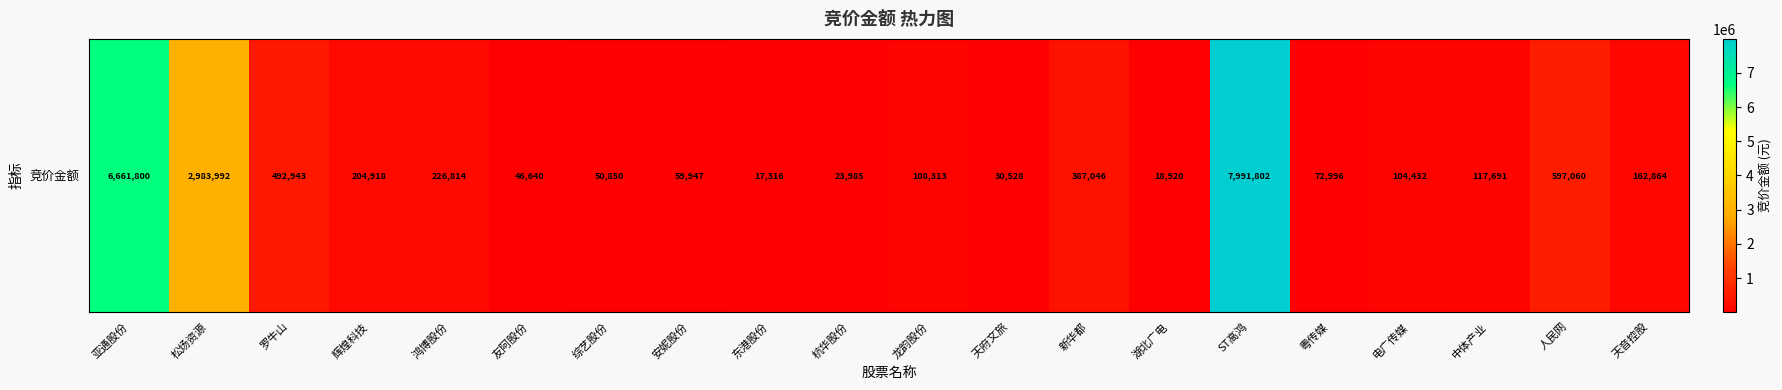

What is the difference between the second highest and minimum values?

6644484